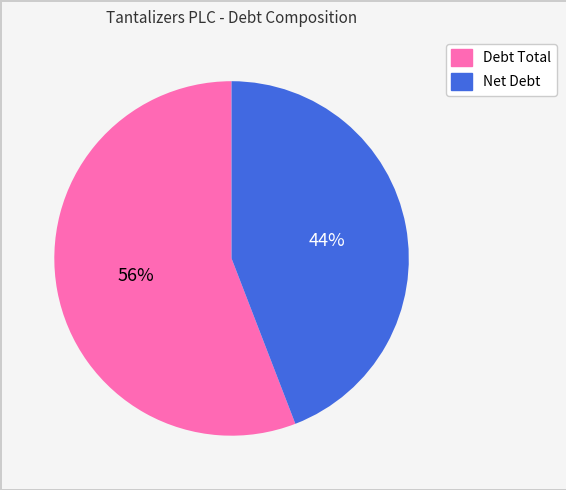

To the nearest percent, what is the difference between the largest and smallest slice percentages?

12%